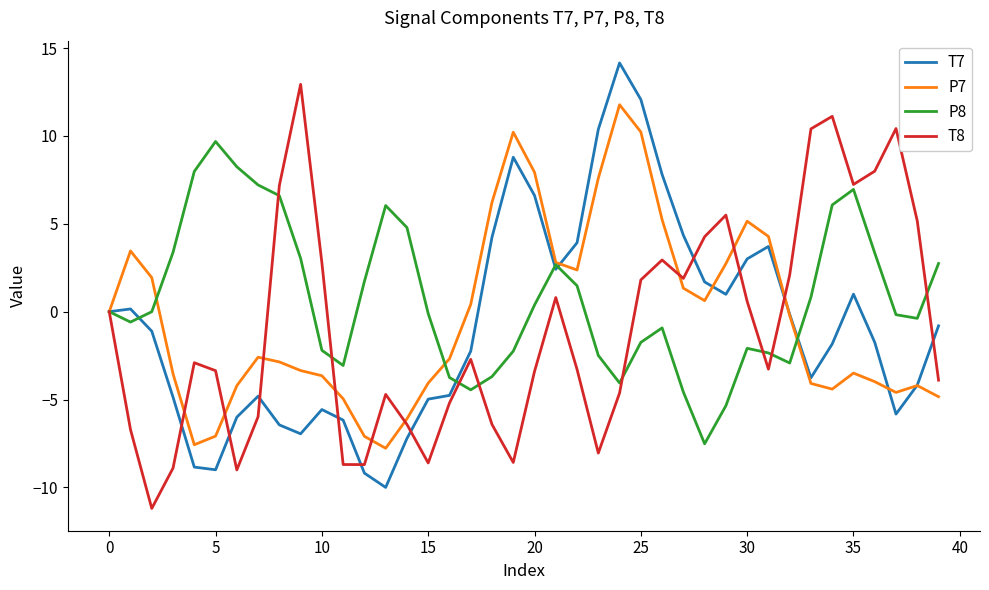

Does the chart have visible grid lines?

No